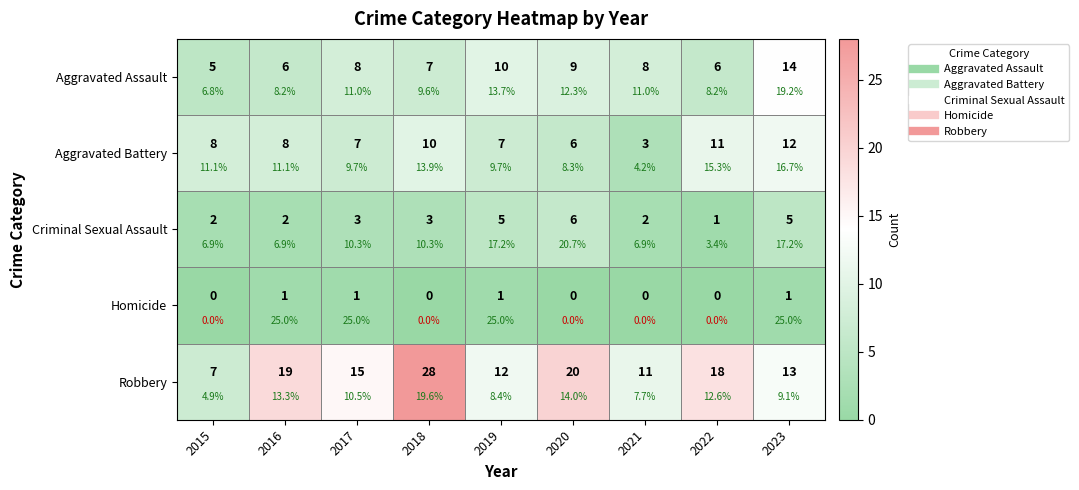

The Robbery series shows 16 at 2021. True or false?

False